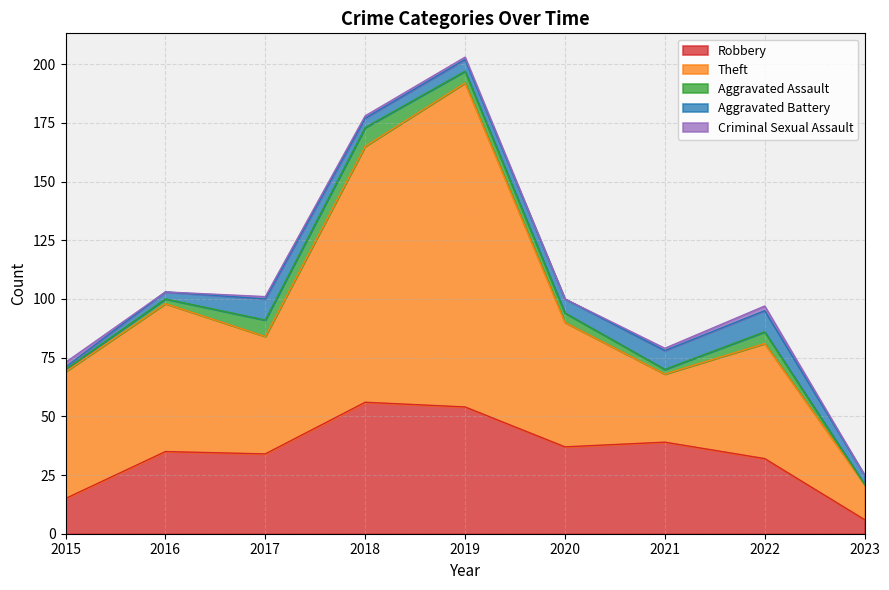

Which label corresponds to the largest value in the chart?

2019